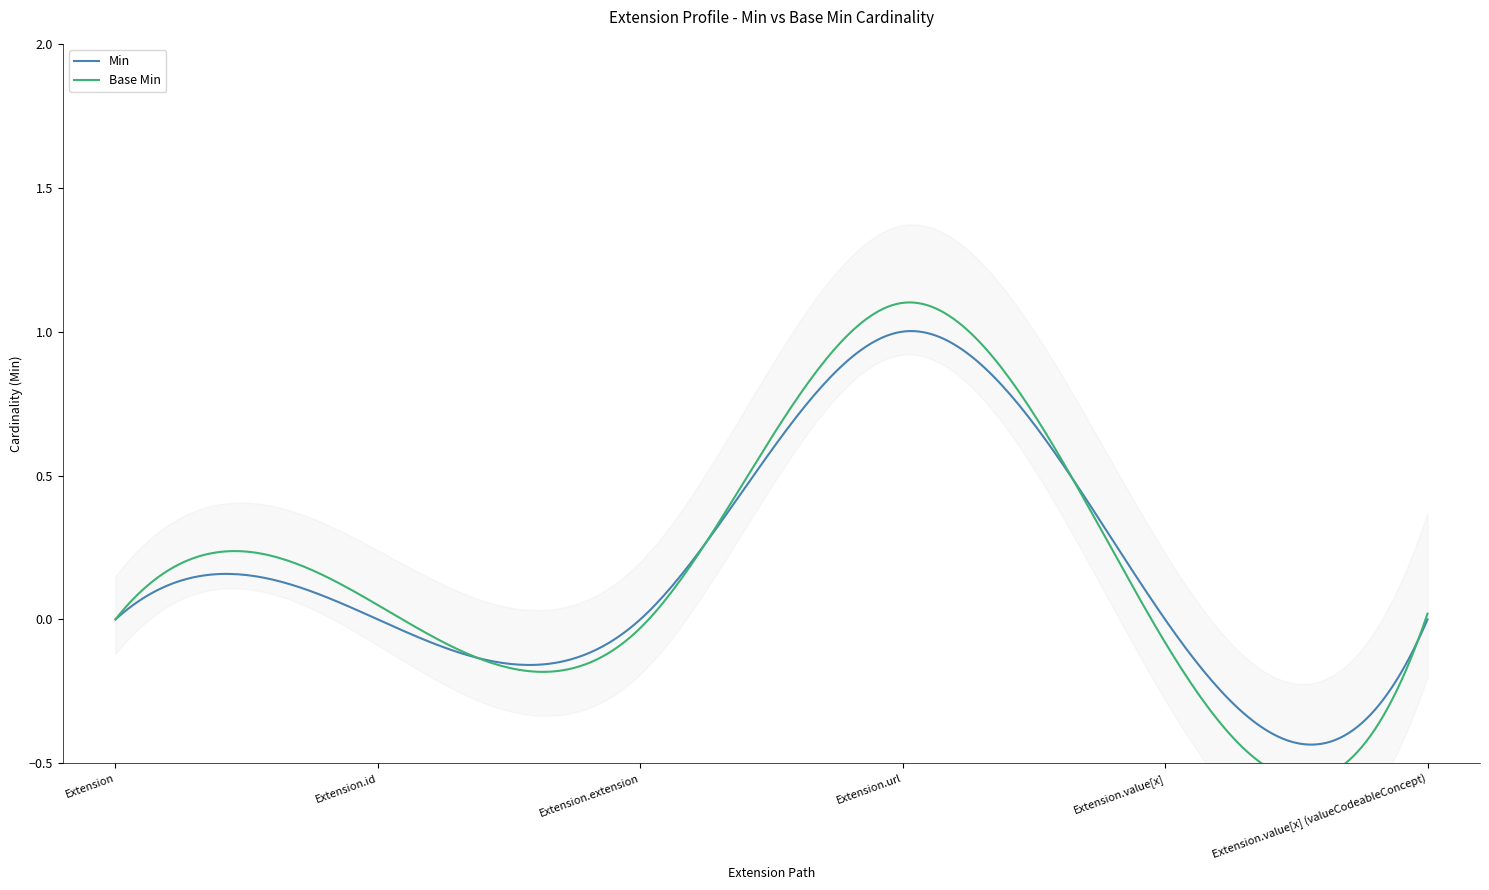

True or false: Min and Base Min intersect in this chart.

False